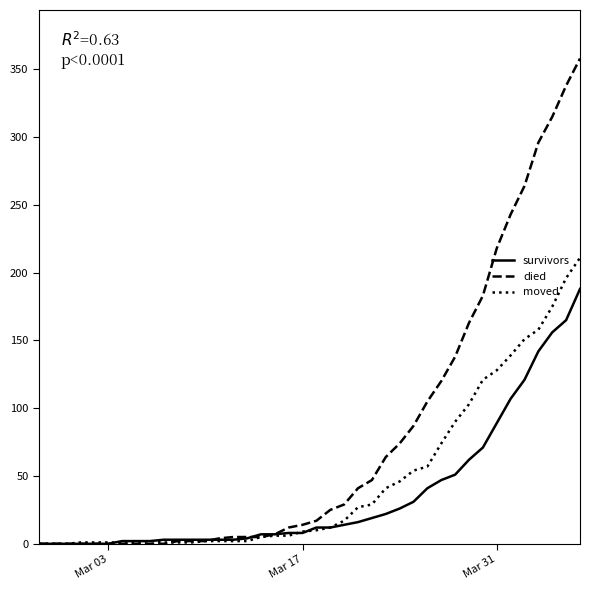

Which series has the largest total across all categories?

died